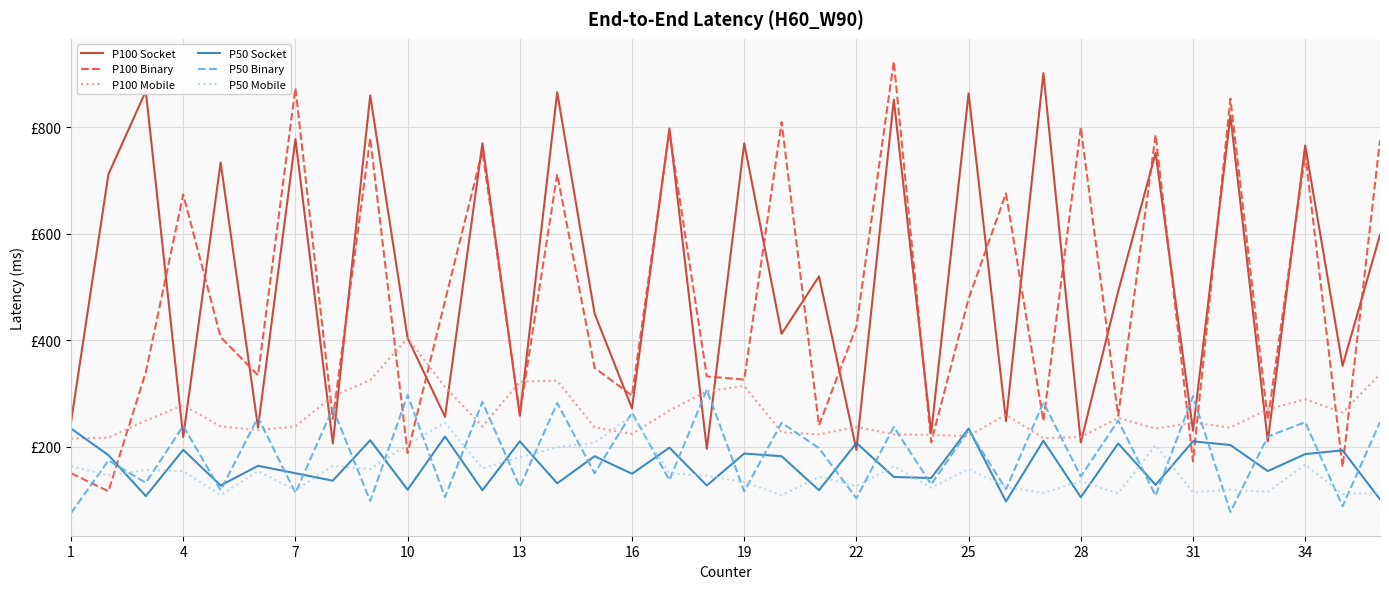

Does the chart have visible grid lines?

Yes